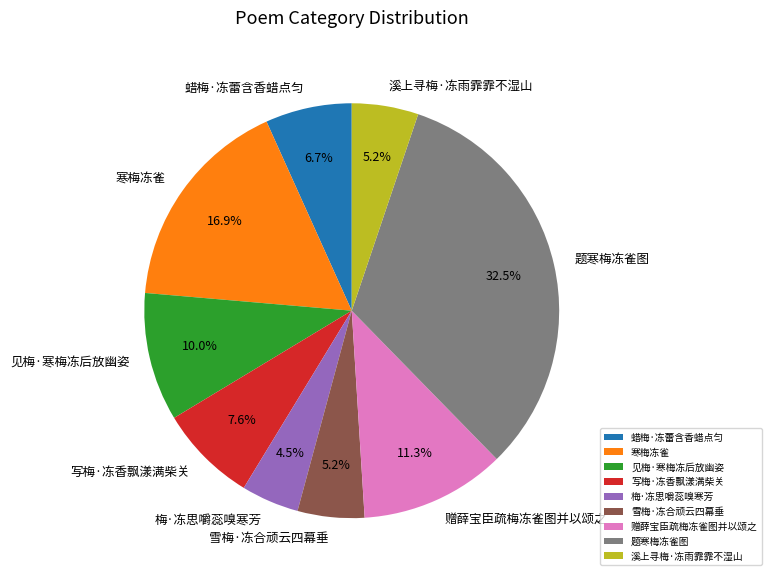

Does 题寒梅冻雀图 account for over 50% of the chart?

No